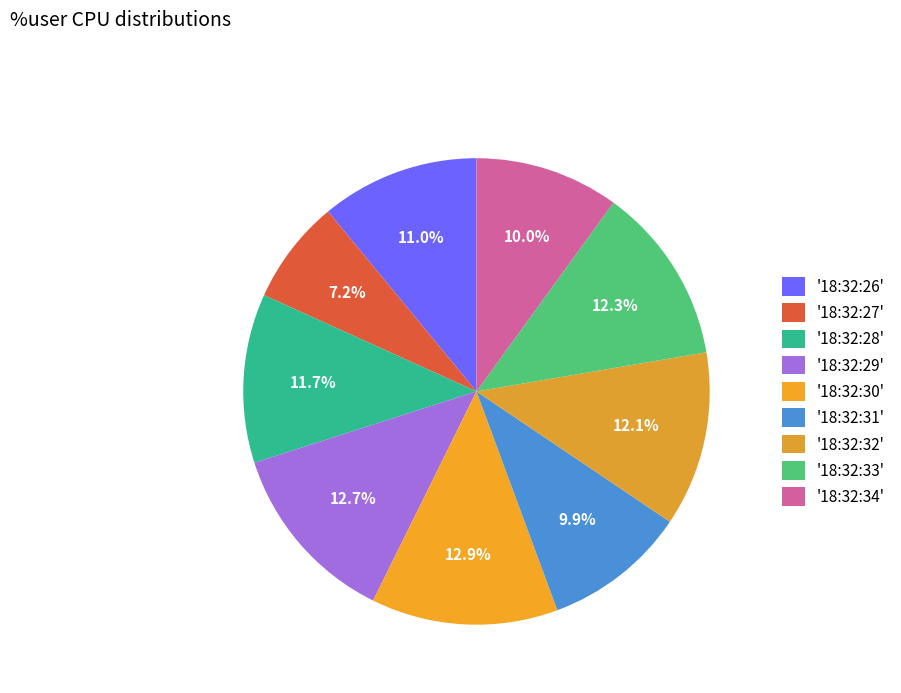

What is the smallest slice in the pie chart?

18:32:27